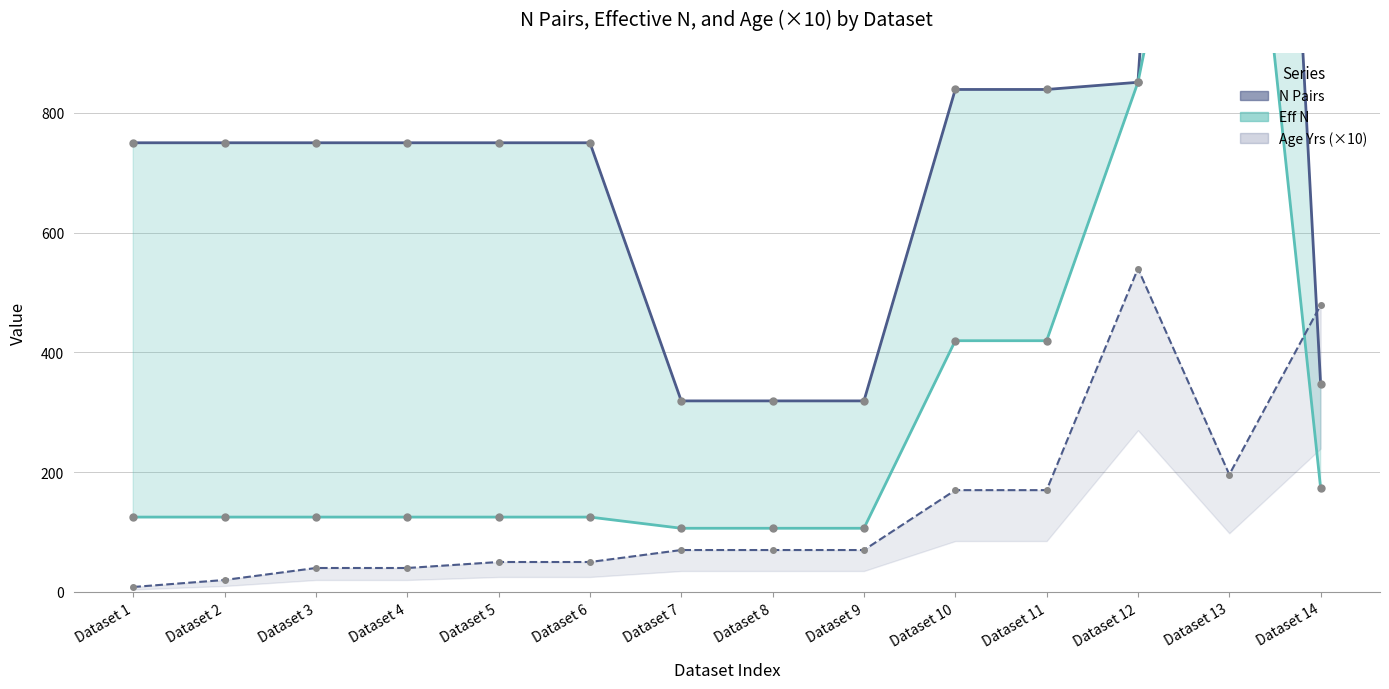

List the series in order of their peak value, highest first.

N Pairs line, Eff N, Age Yrs (x10)